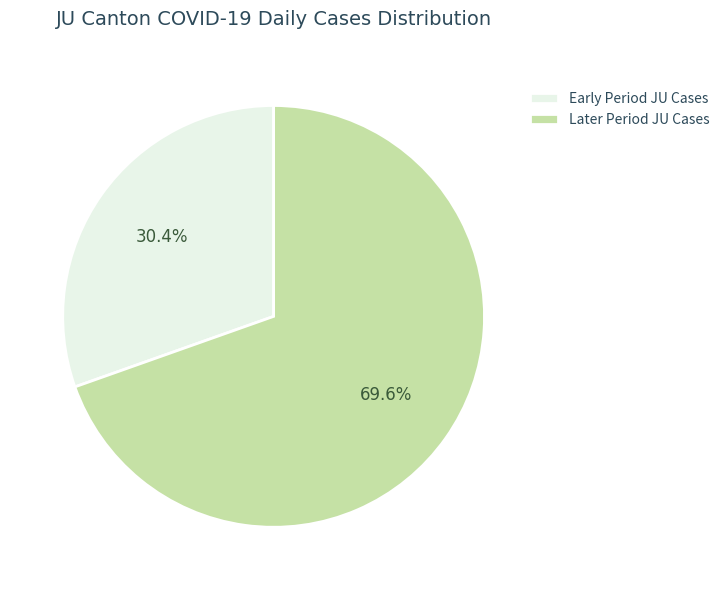

Does any single category account for the majority?

Yes